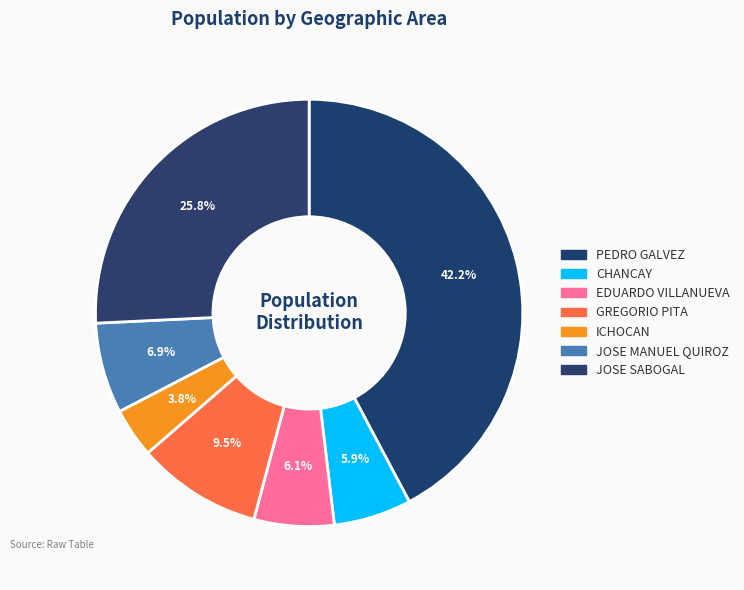

True or false: ICHOCAN accounts for 4% of the total.

True